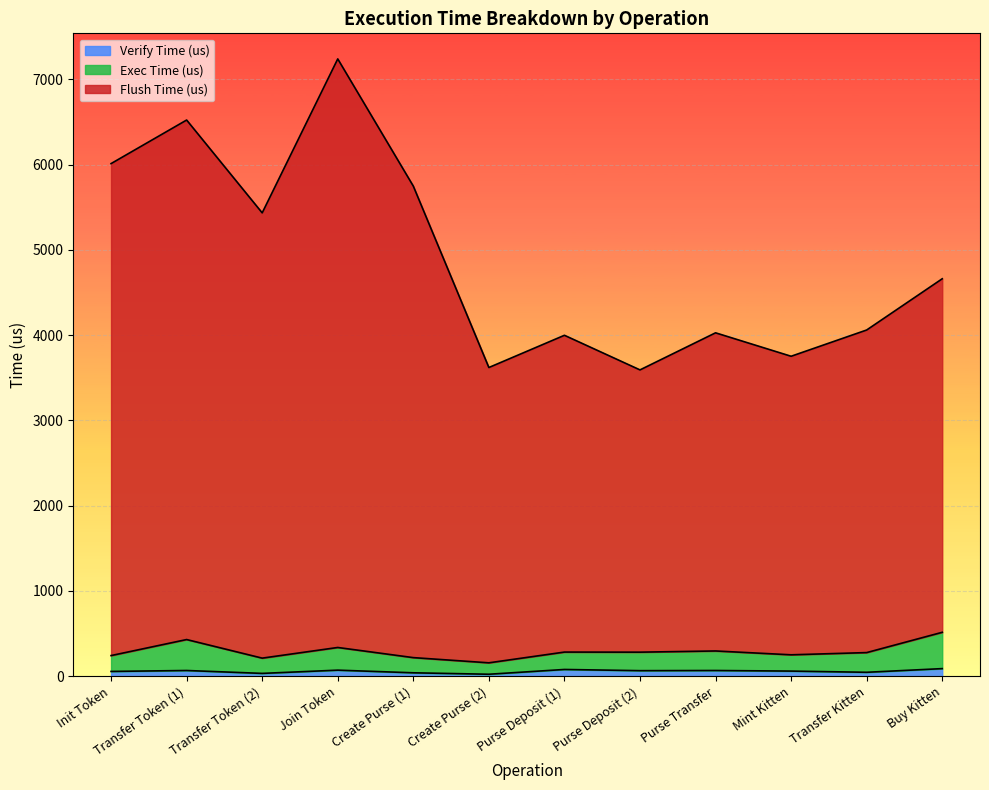

What are all the series names shown in the legend?

Verify Time (us), Exec Time (us), Flush Time (us)